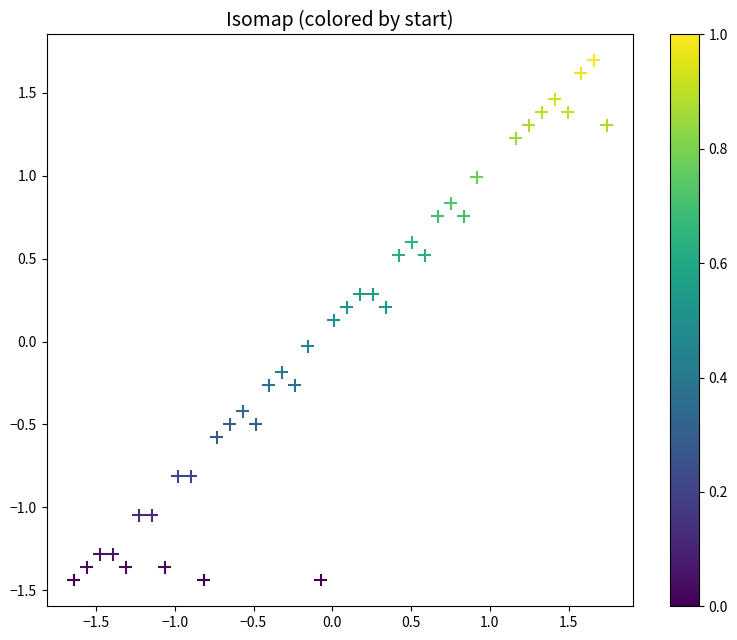

What is the range of X values (max minus min)?

3.4